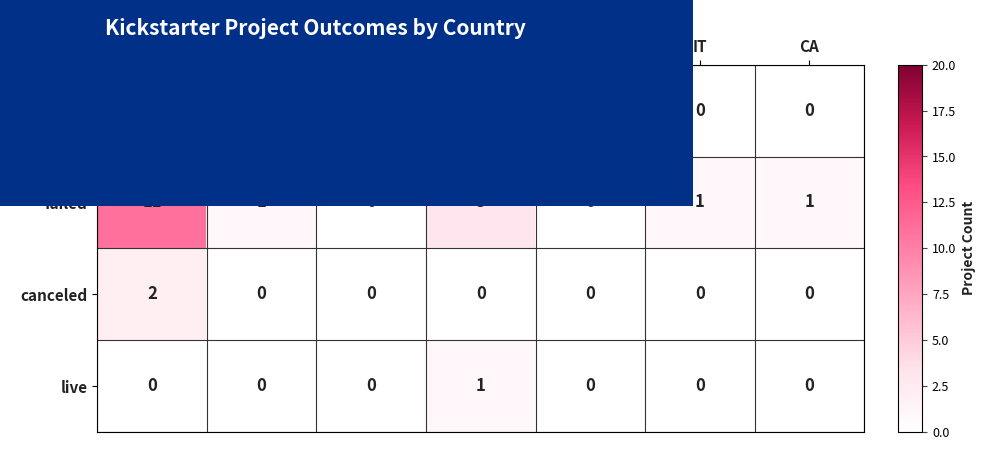

Which series has the largest range (max minus min)?

successful